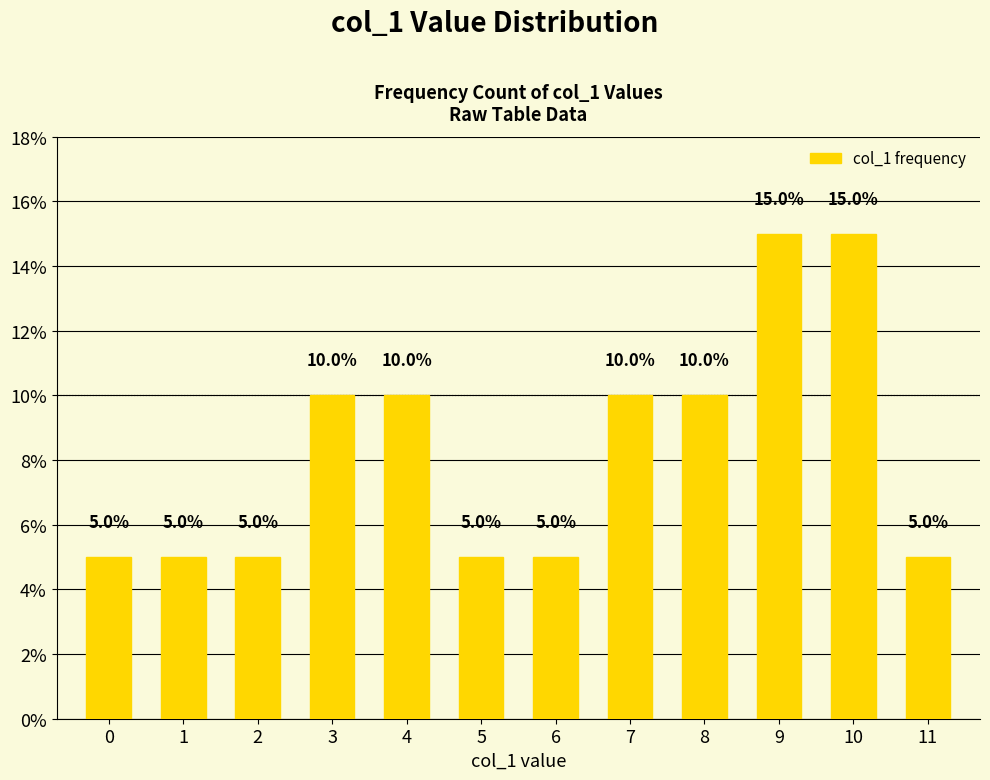

Between 1 and 10, which is larger?

10